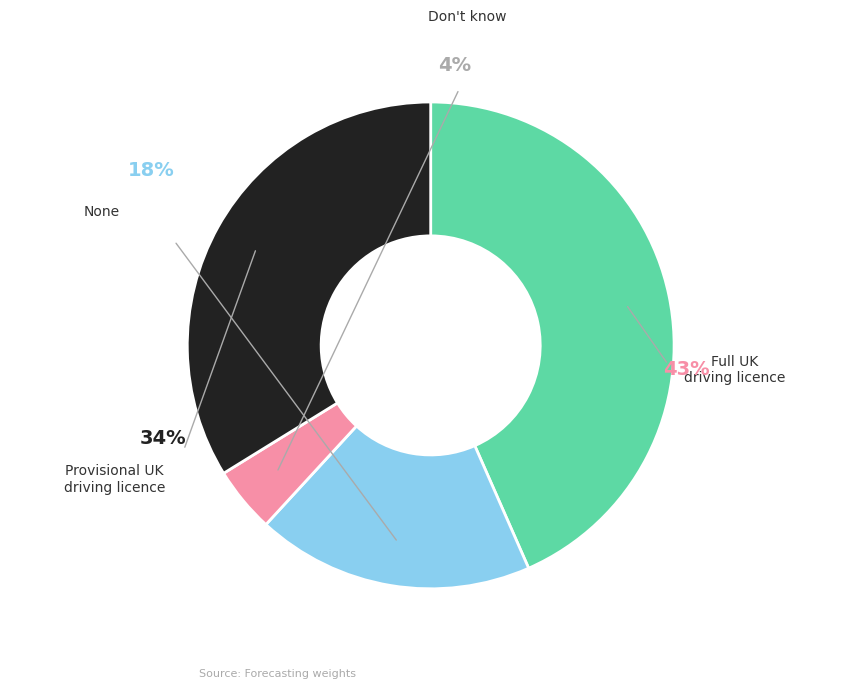

How many slices are in this pie chart?

4